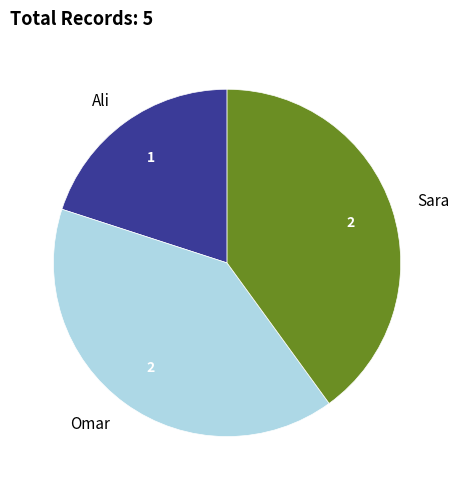

Is it true that Ali is 8% of the pie?

False